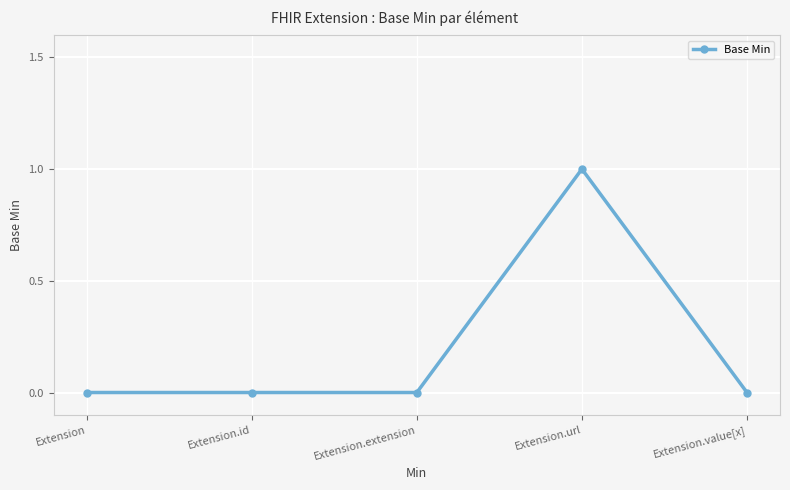

The value at Extension.id is -1. True or false?

False